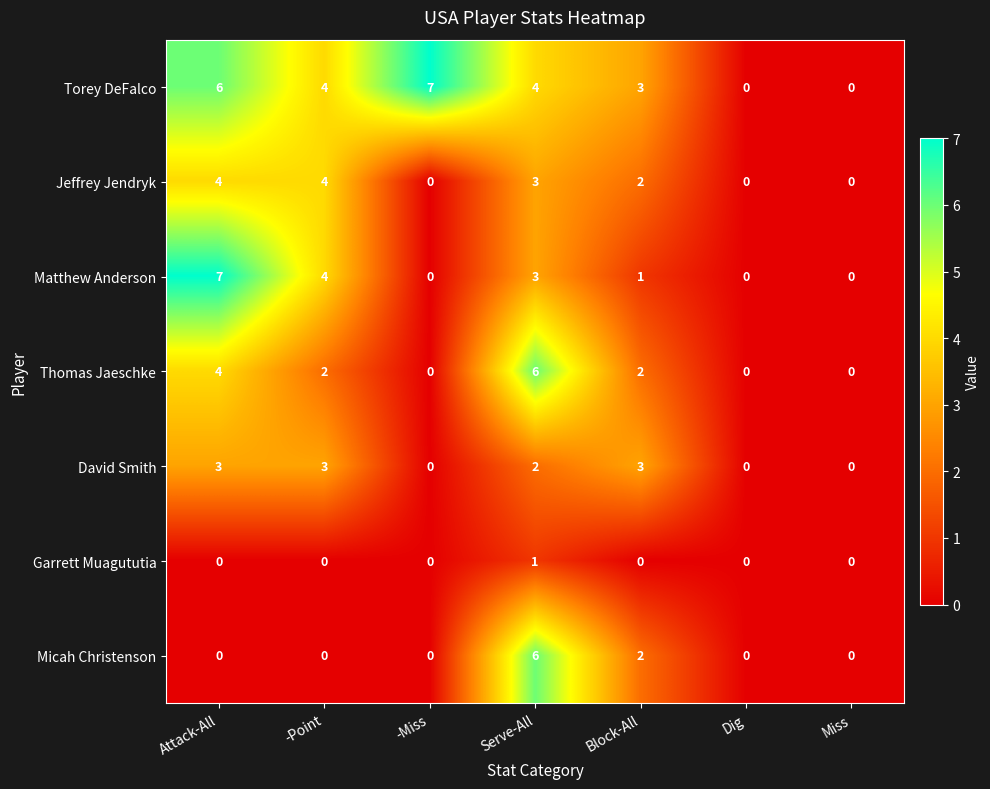

At which label is Torey DeFalco closest to 3?

Block-All